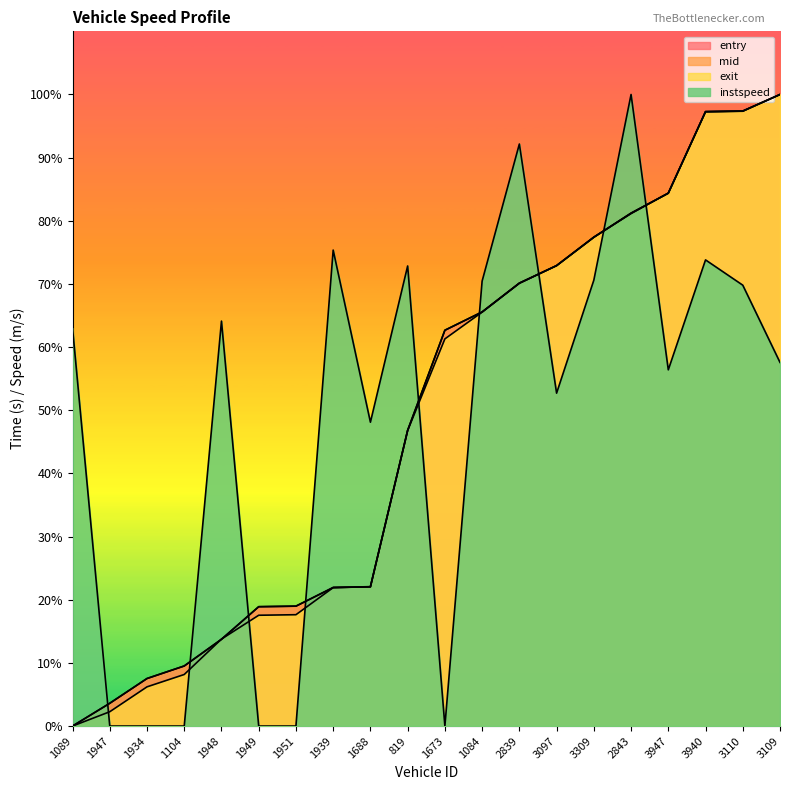

Which label corresponds to the largest value in the chart?

3109